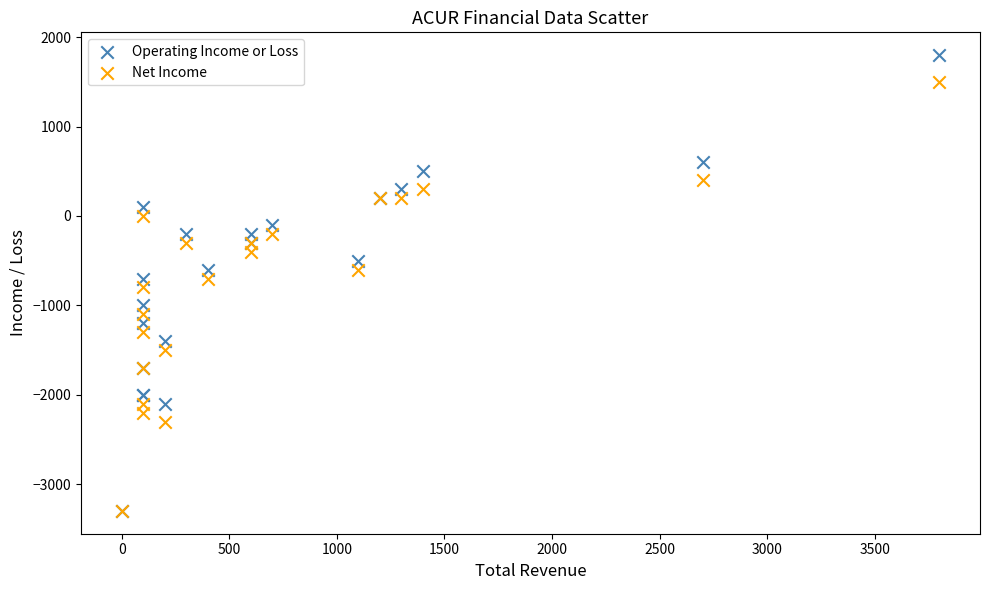

What are all the series names shown in the legend?

Operating Income or Loss, Net Income